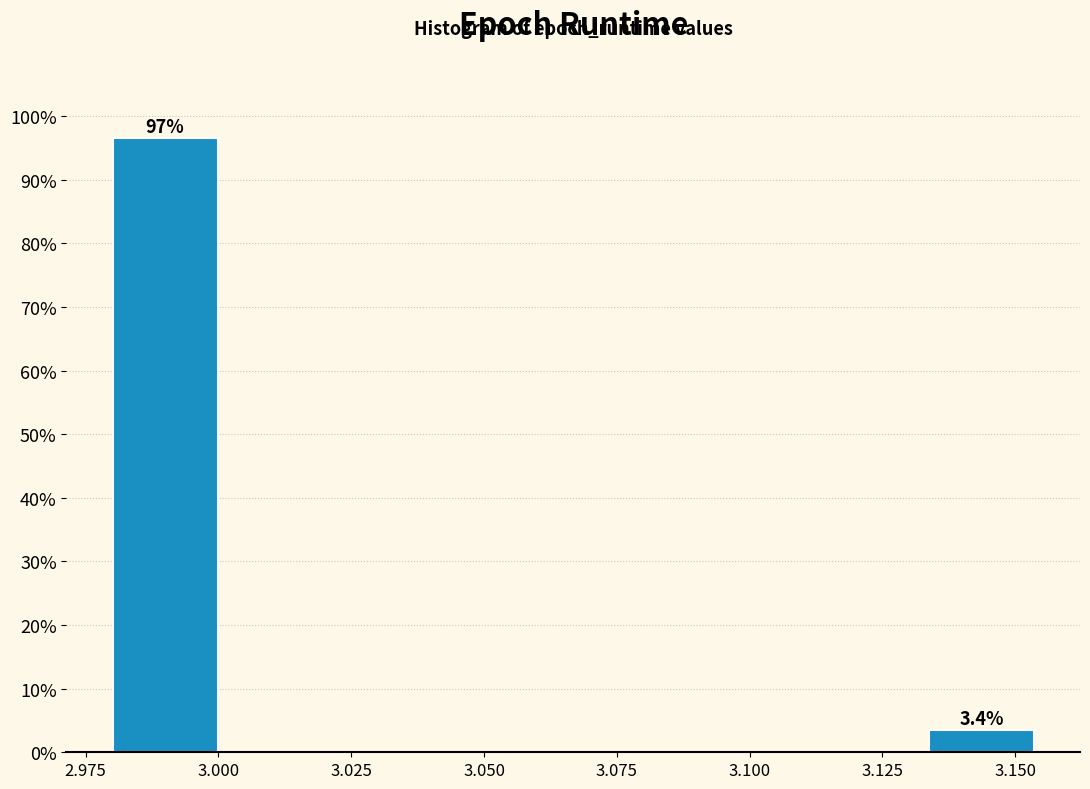

Which range on the x-axis has the tallest bar?

2.980 to 3.000